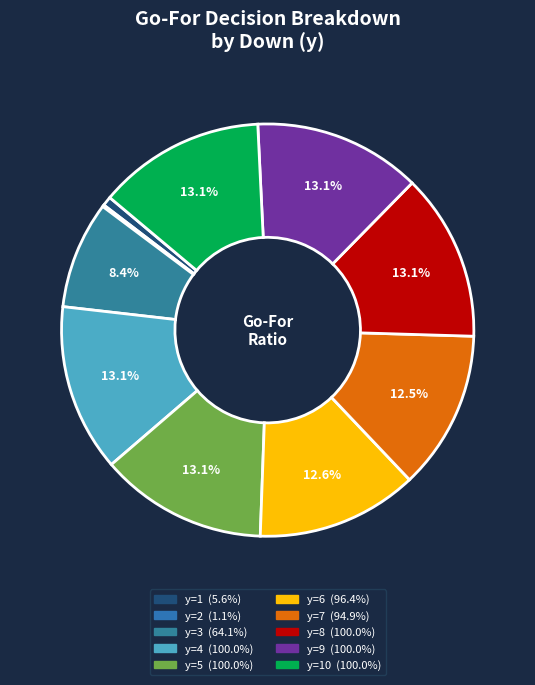

How many segments does this pie chart have?

10